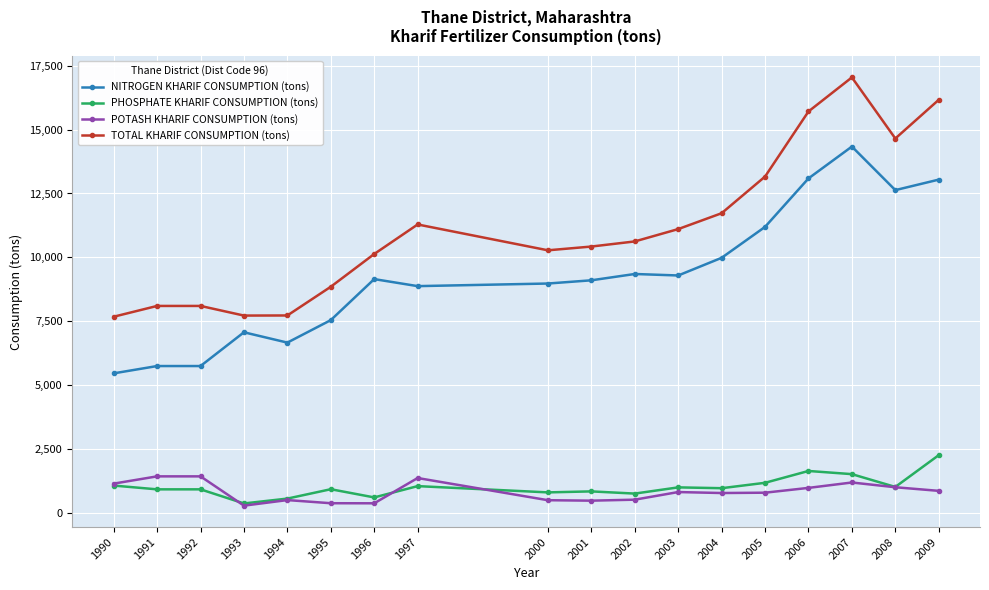

What is the sum of the NITROGEN KHARIF CONSUMPTION (tons) values at 1994 and 1990?

12125